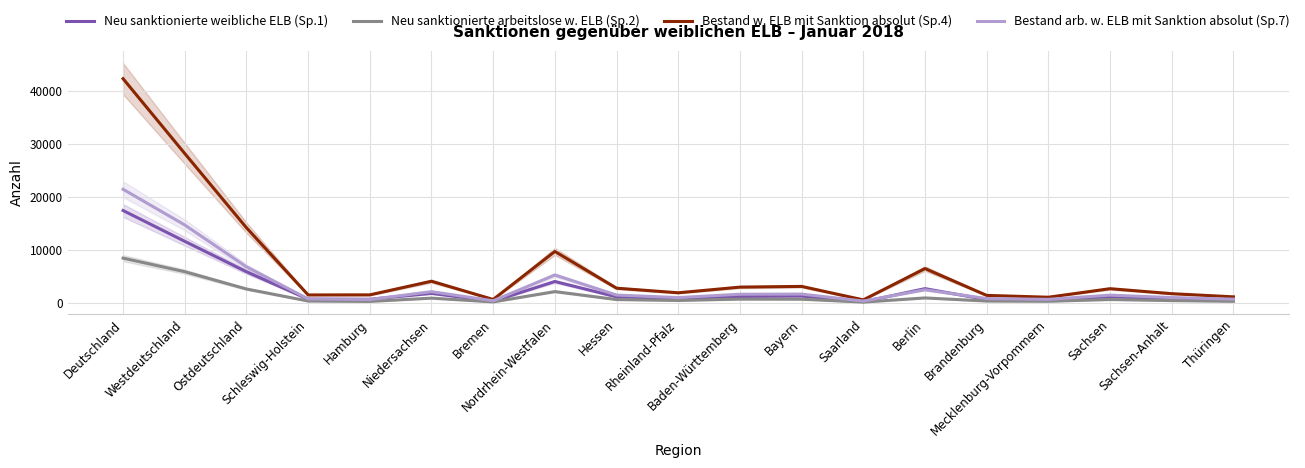

True or false: Bestand arb. w. ELB mit Sanktion absolut (Sp.7) and Bestand w. ELB mit Sanktion absolut (Sp.4) intersect in this chart.

False